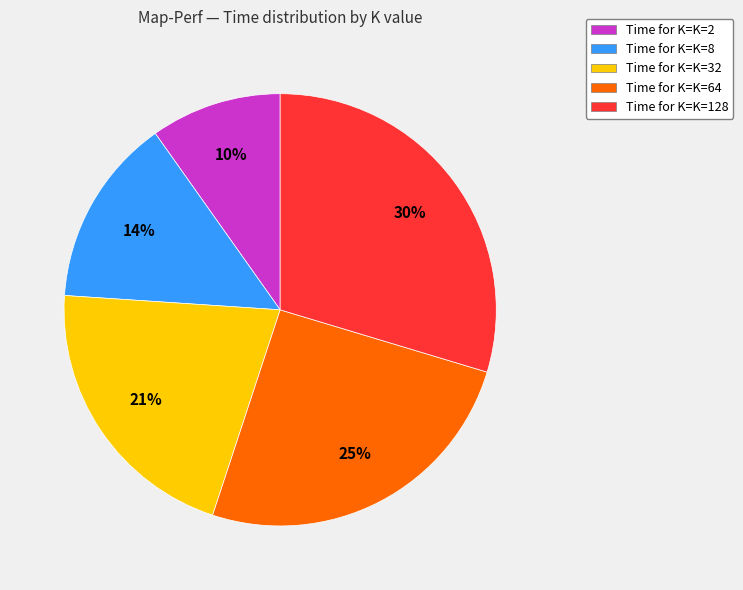

To the nearest percent, what is the difference between the largest and smallest slice percentages?

20%